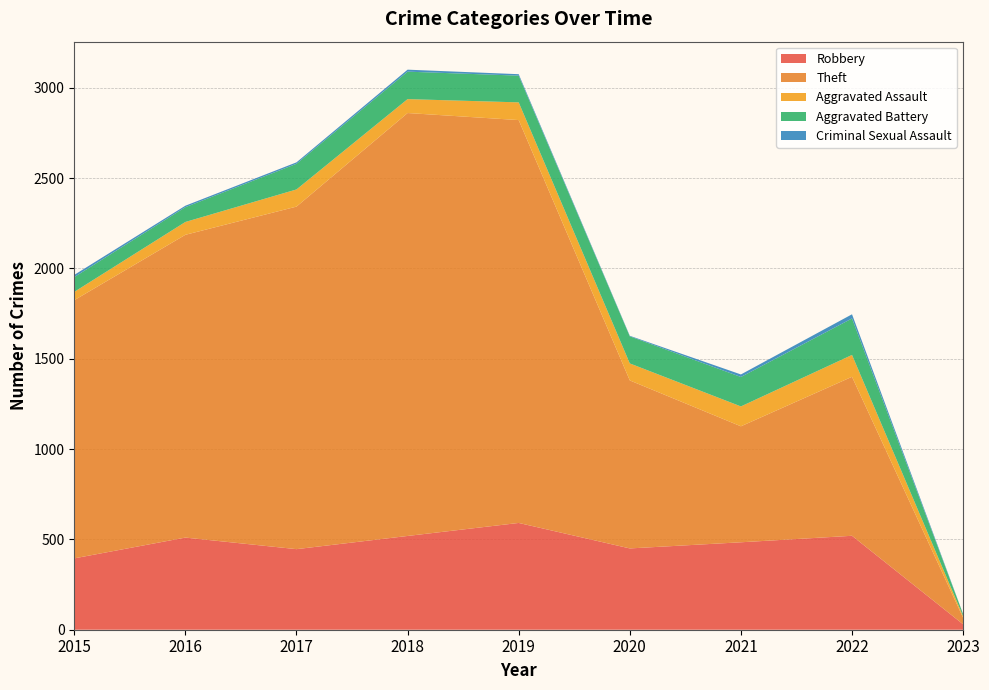

Reading left to right, list all the values displayed in this chart.

Robbery: 395	510	446	519	591	450	484	520	30
Theft: 1429	1676	1896	2341	2230	930	642	880	36
Aggravated Assault: 46	71	95	77	98	94	110	121	9
Aggravated Battery: 82	82	142	152	148	150	163	202	11
Criminal Sexual Assault: 12	8	8	11	8	3	14	23	1